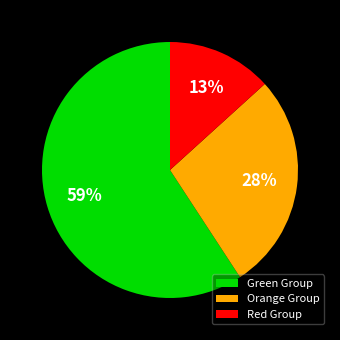

What is the ratio of the value at Green Group to the value at Red Group?

4.5